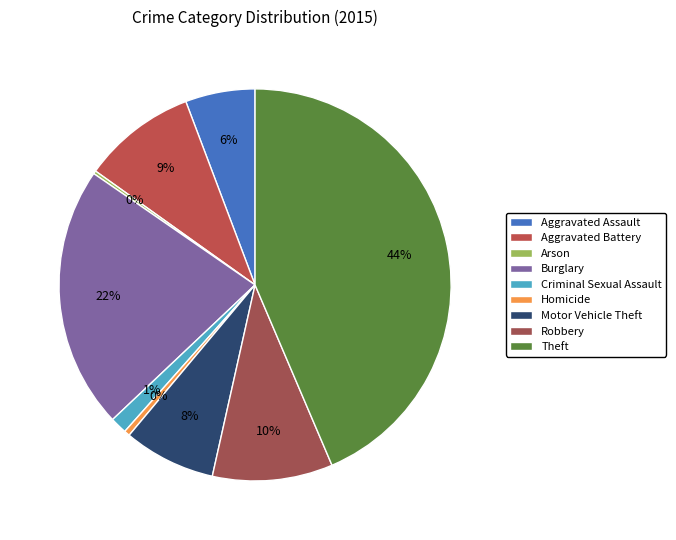

Does Aggravated Assault represent more than half of the total?

No